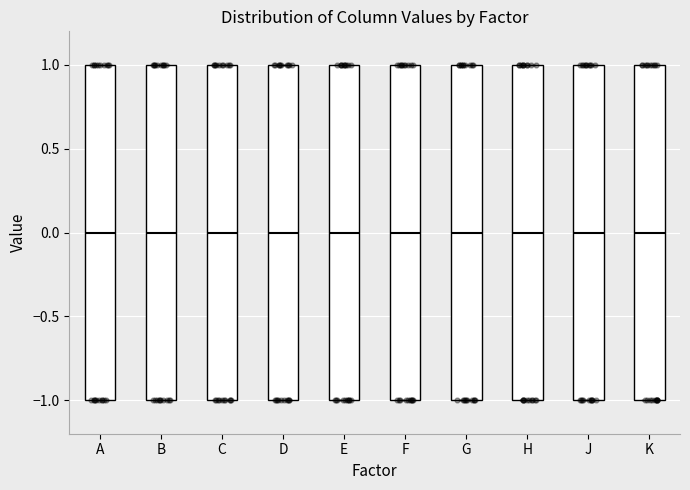

Reading left to right, read every box against the y-axis: the position of its median line, the range the box covers, and the ends of its whiskers. The values are not printed on the chart, so give them approximately, as read against the axis.

A: median 0, box -1 to 1, whiskers -1 to 1
B: median 0, box -1 to 1, whiskers -1 to 1
C: median 0, box -1 to 1, whiskers -1 to 1
D: median 0, box -1 to 1, whiskers -1 to 1
E: median 0, box -1 to 1, whiskers -1 to 1
F: median 0, box -1 to 1, whiskers -1 to 1
G: median 0, box -1 to 1, whiskers -1 to 1
H: median 0, box -1 to 1, whiskers -1 to 1
J: median 0, box -1 to 1, whiskers -1 to 1
K: median 0, box -1 to 1, whiskers -1 to 1